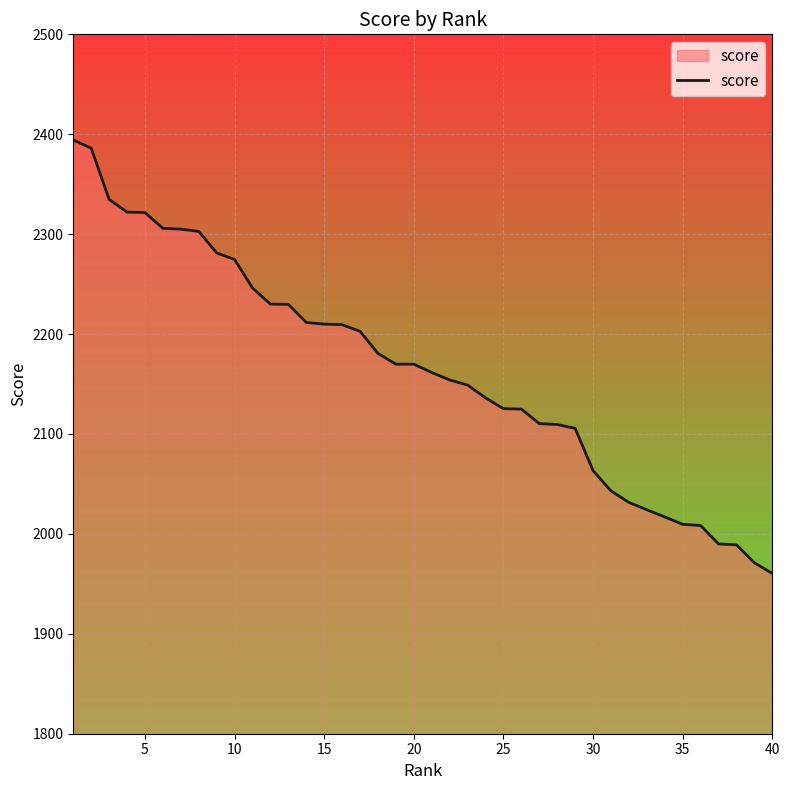

What is the minimum value shown in the chart?

1960.4